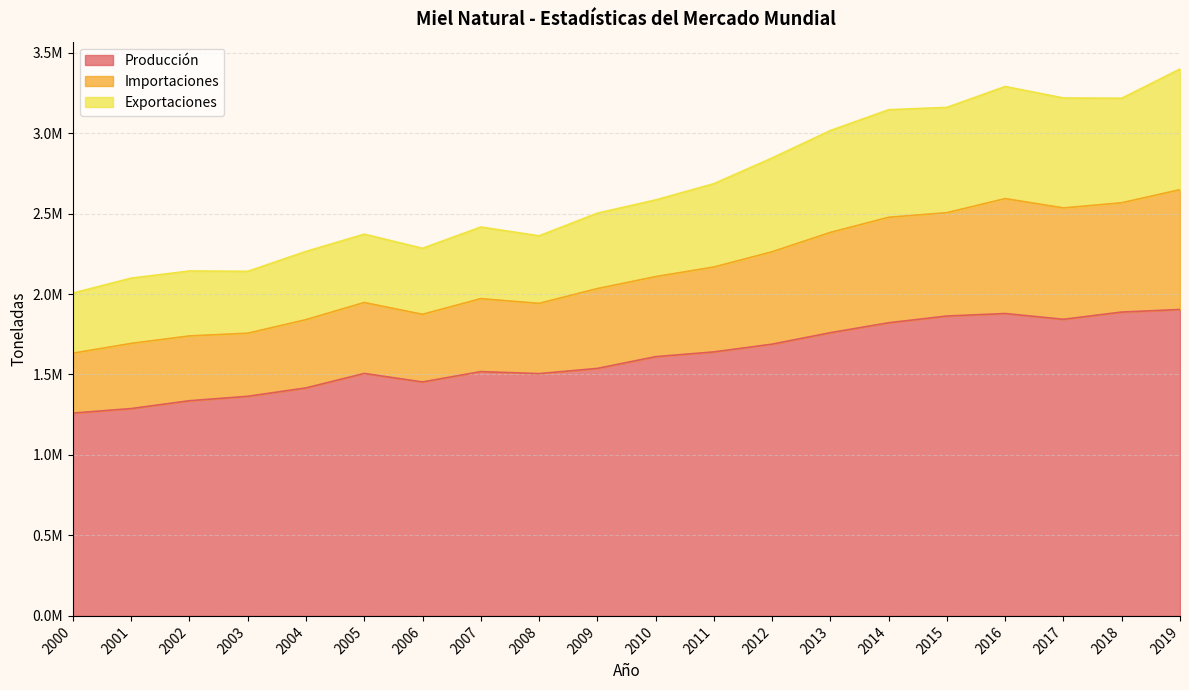

Rank the categories by Importaciones value from highest to lowest.

2019, 2016, 2017, 2018, 2015, 2014, 2013, 2012, 2011, 2010, 2009, 2007, 2005, 2008, 2006, 2004, 2002, 2003, 2001, 2000